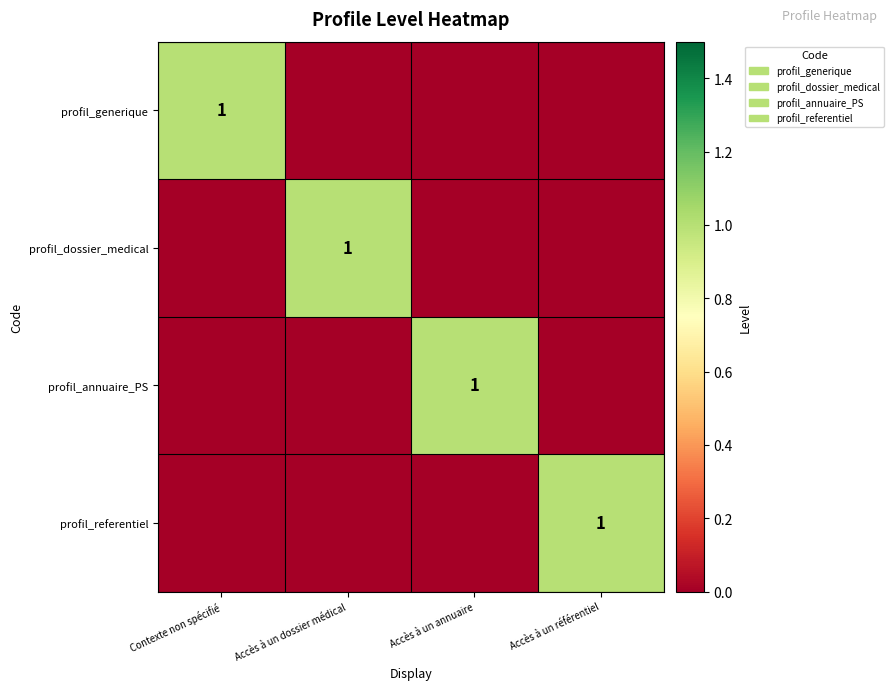

At which category is the sum across all series the highest?

Contexte non spécifié